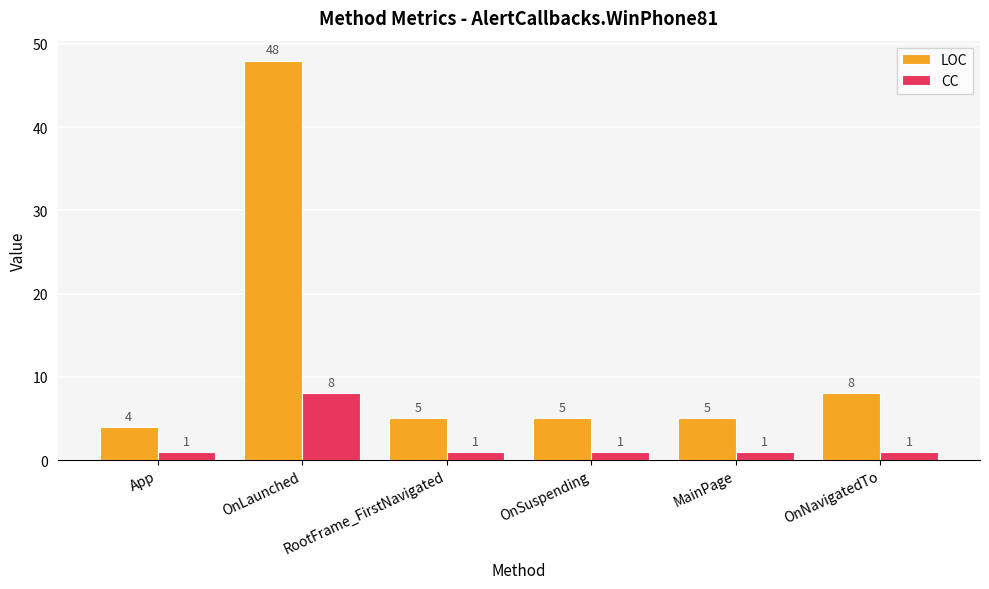

What is the label of the 3rd bar from the left?

RootFrame_FirstNavigated